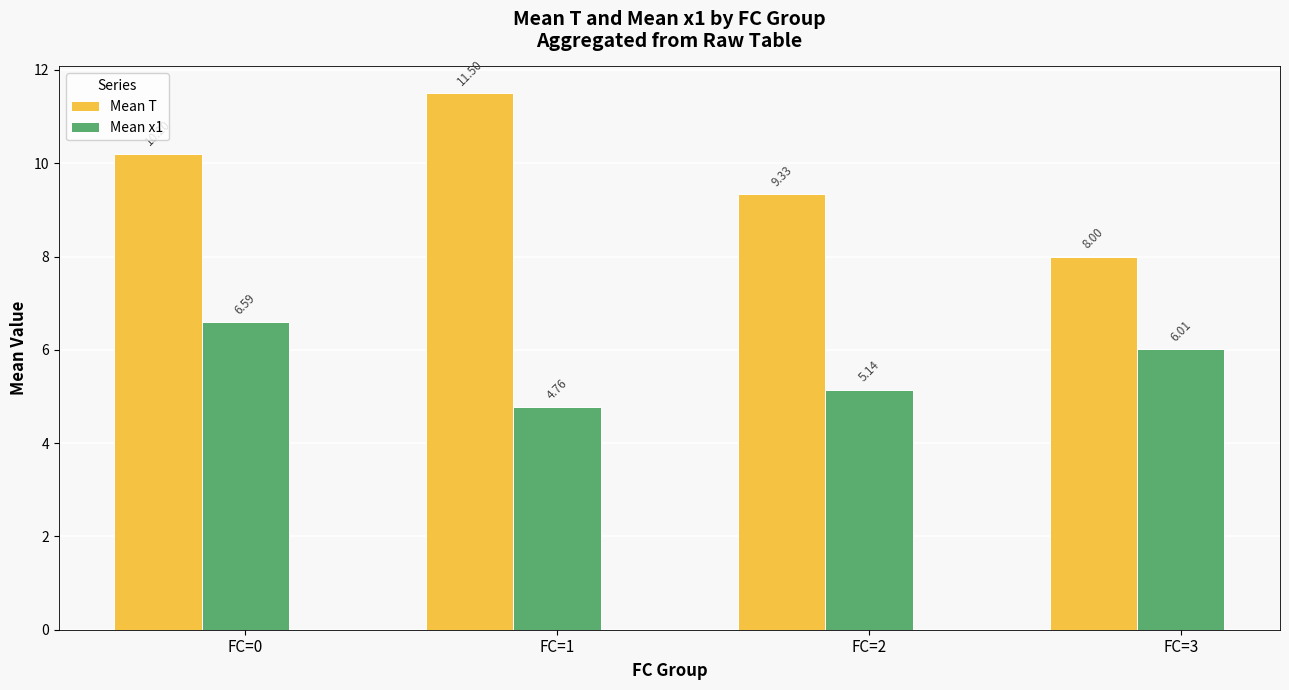

At which label does Mean T reach its minimum?

FC=3